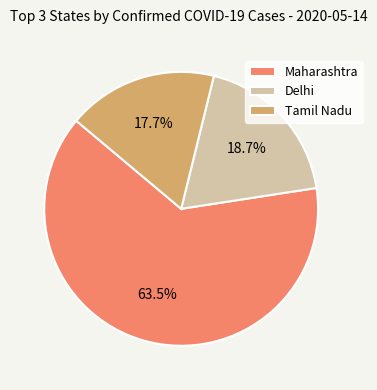

Do Tamil Nadu and Delhi together represent more than half of the pie?

No